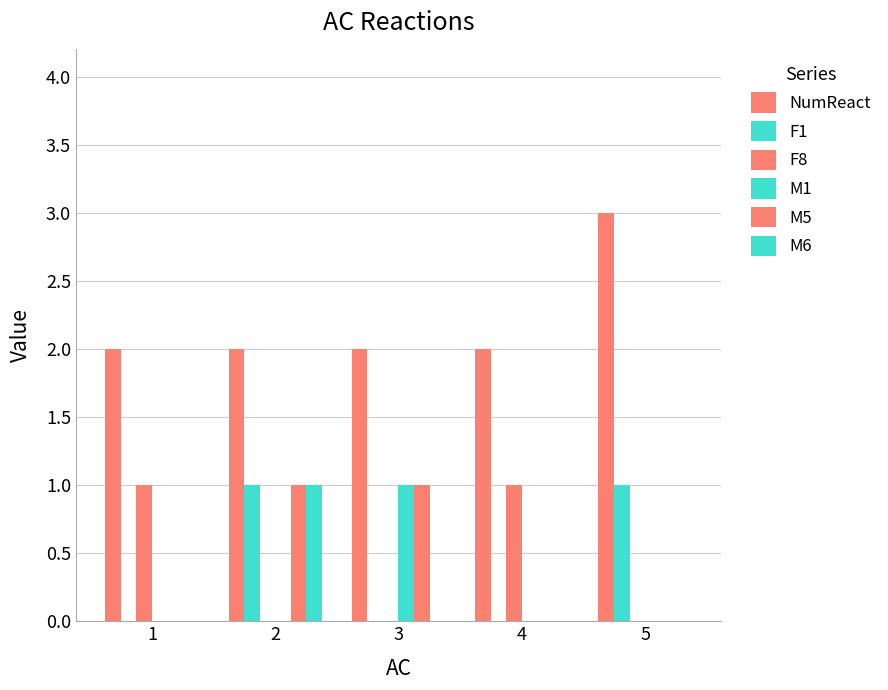

What is the maximum value for NumReact?

3